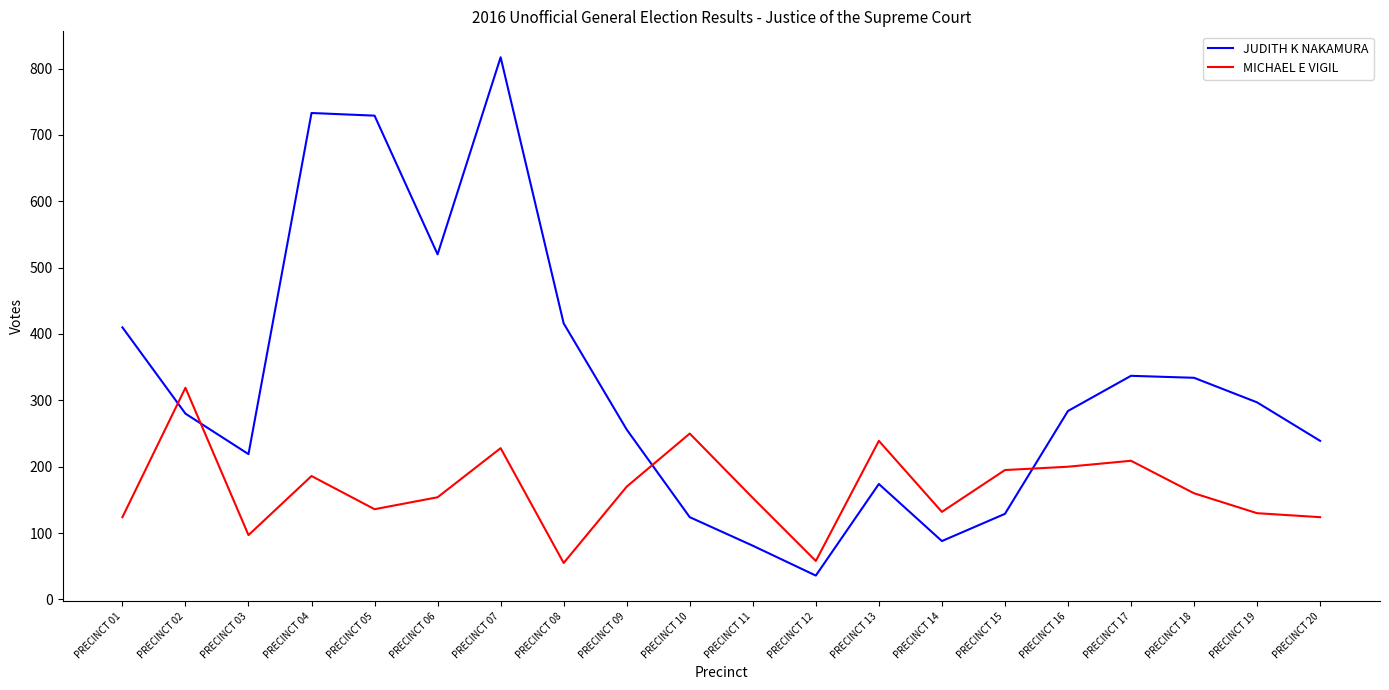

In JUDITH K NAKAMURA, how many points are higher than both neighbors (excluding endpoints)?

4